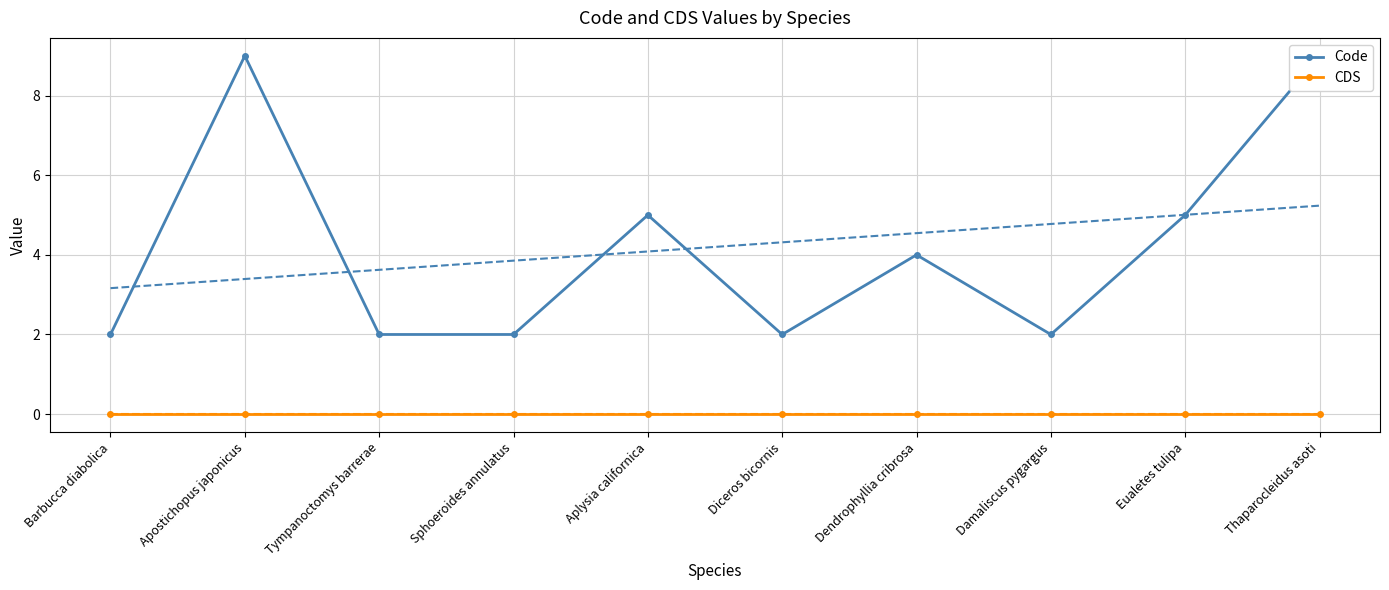

True or false: CDS has a value of 0 at Diceros bicornis.

True